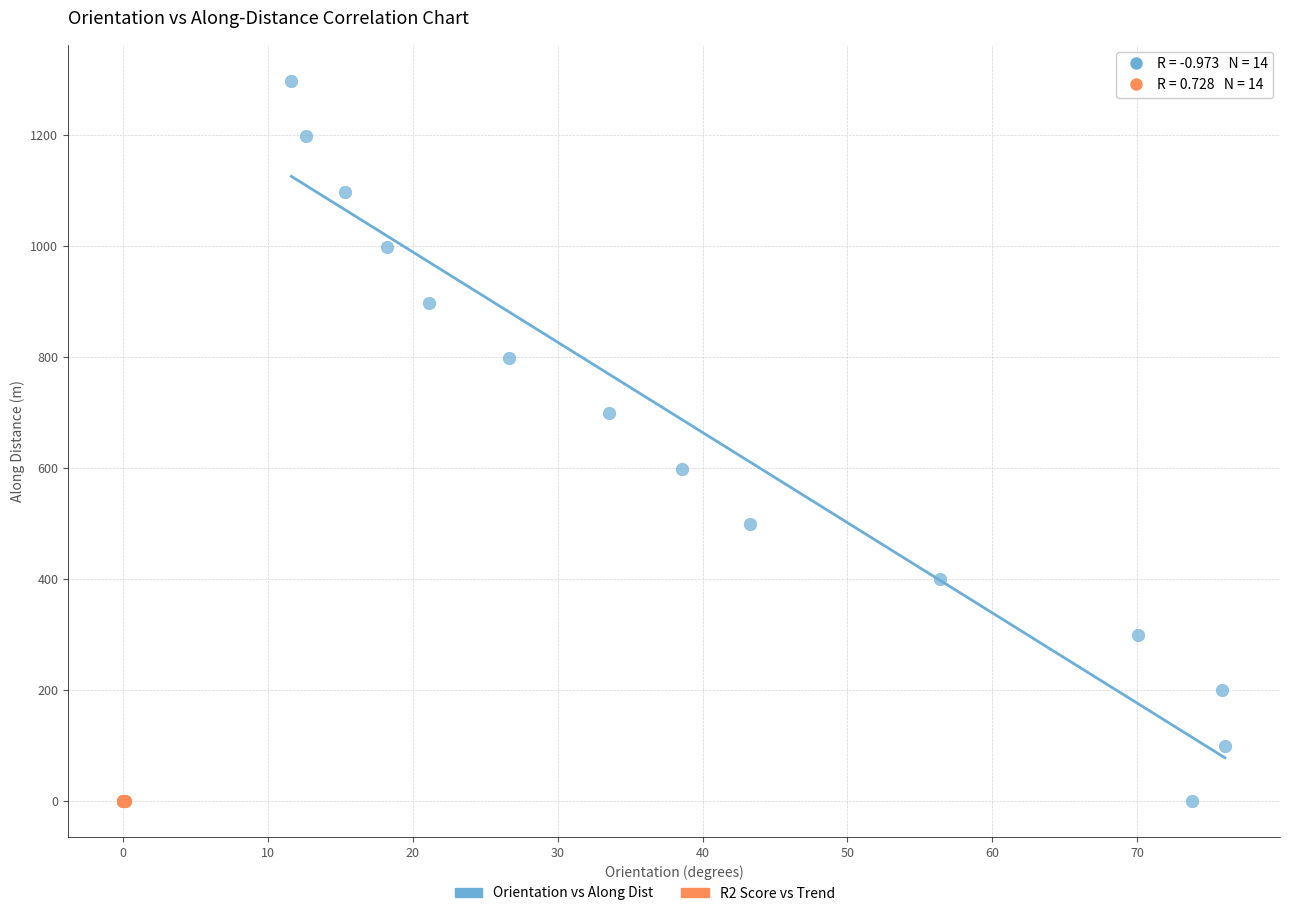

Which series has the largest Y range (max minus min)?

Orientation vs Along Dist